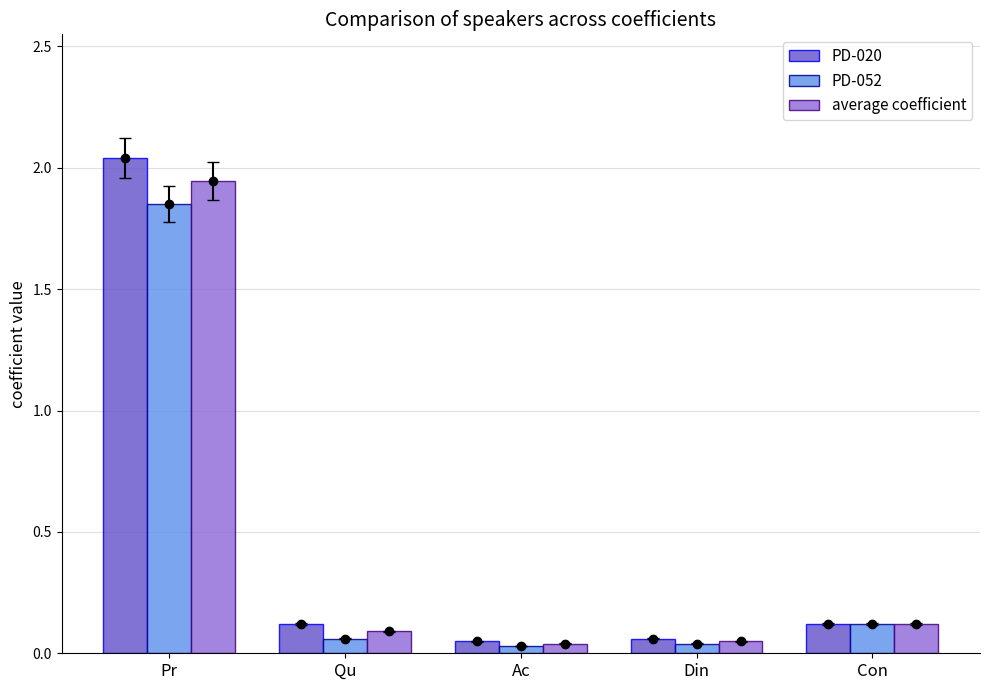

List the series in order of their overall mean, lowest first.

PD-052, average coefficient, PD-020